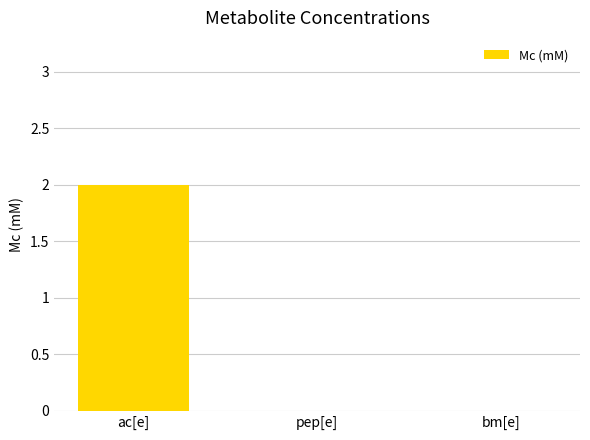

What is the maximum value shown in the chart?

2